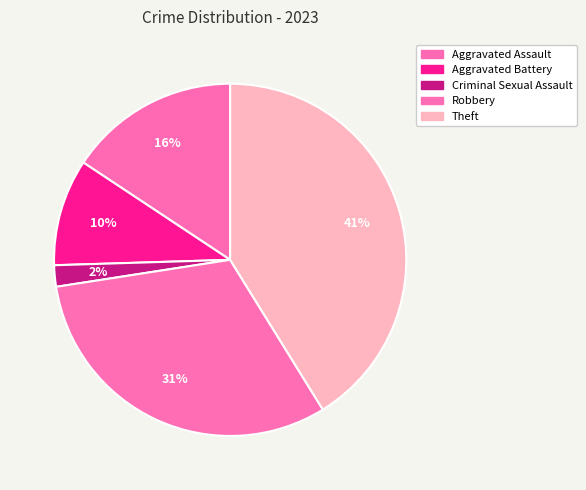

How many slices are in this pie chart?

5